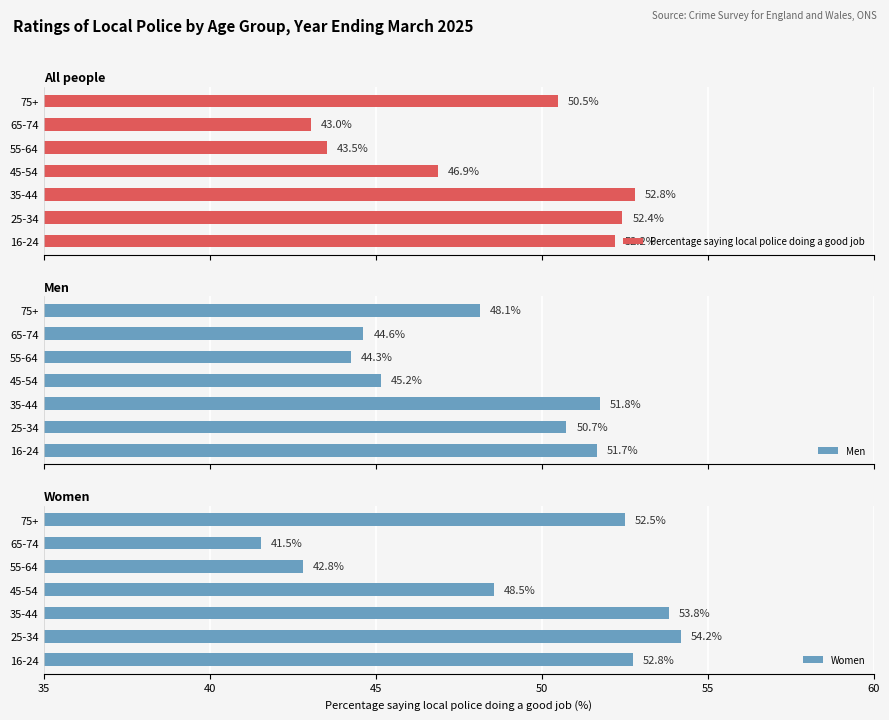

What is the average value of the Percentage saying local police doing a good job series?

48.8